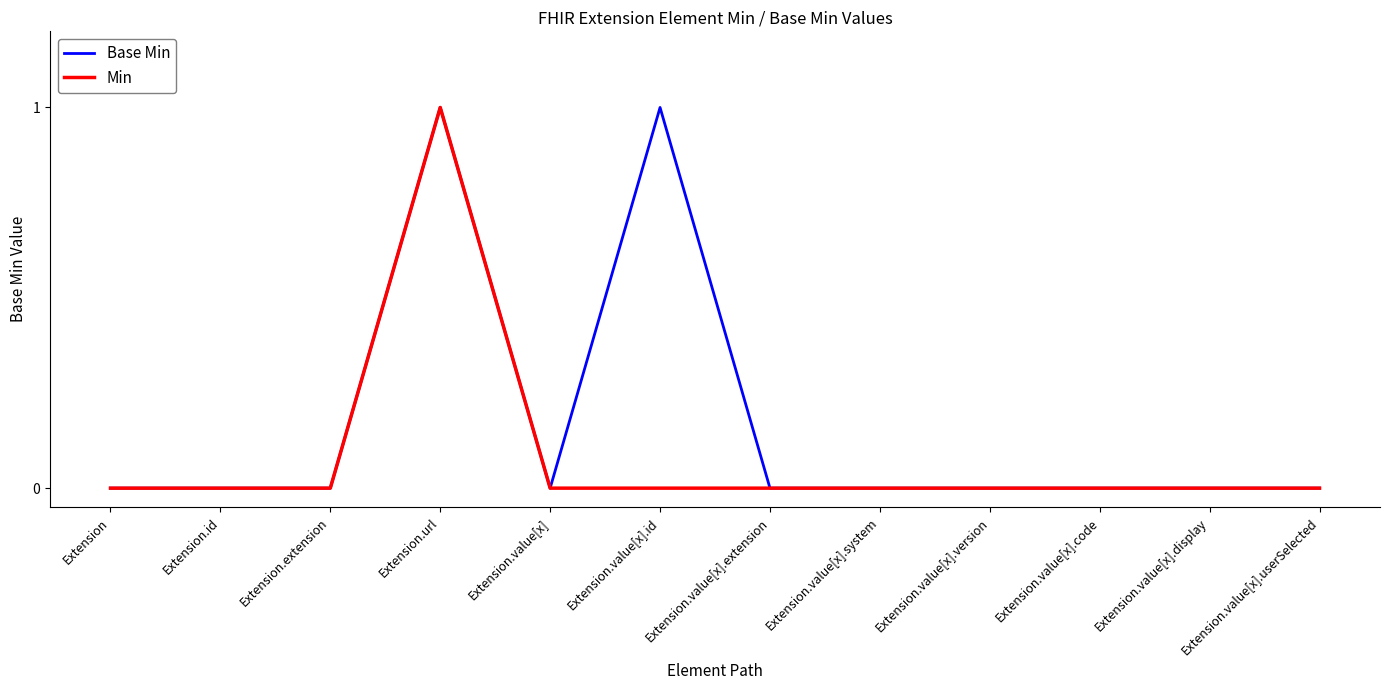

Reading left to right, extract all data points from this chart.

Base Min: 0	0	0	1	0	1	0	0	0	0	0	0
Min: 0	0	0	1	0	0	0	0	0	0	0	0